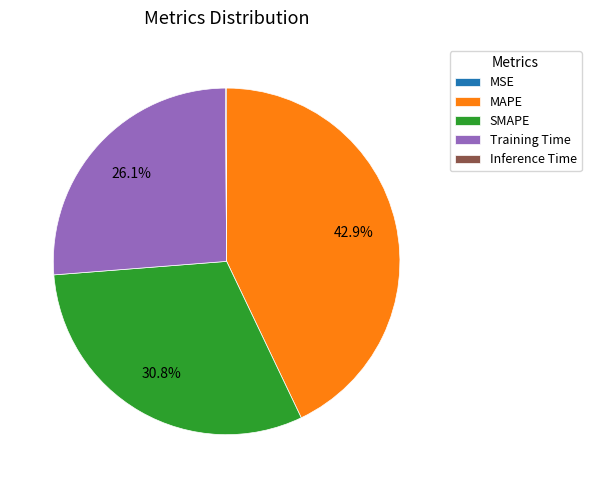

Is there any slice that represents more than half of the pie?

No